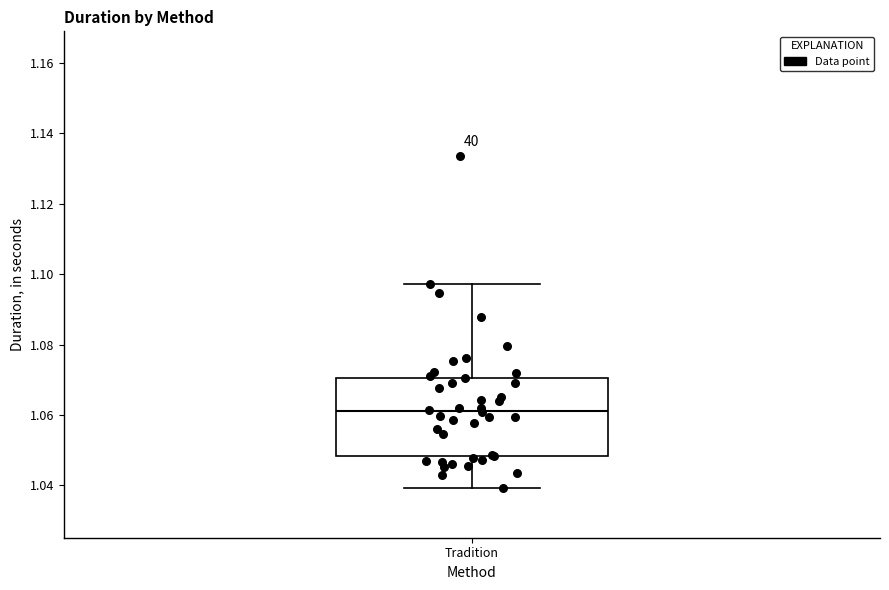

Read this box plot against the y-axis: the position of the median line, the range covered by the box, and the ends of both whiskers. The values are not printed on the chart, so give them approximately, as read against the axis.

median 1.062, box 1.048 to 1.070, whiskers 1.040 to 1.098